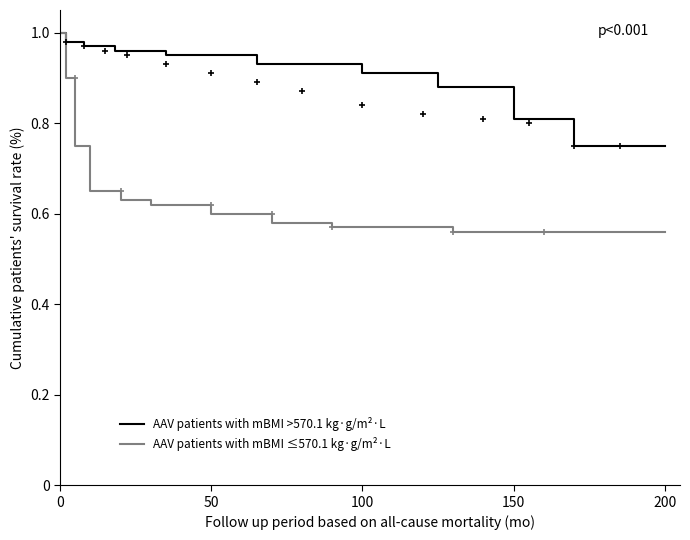

How many lines are shown in the chart?

2